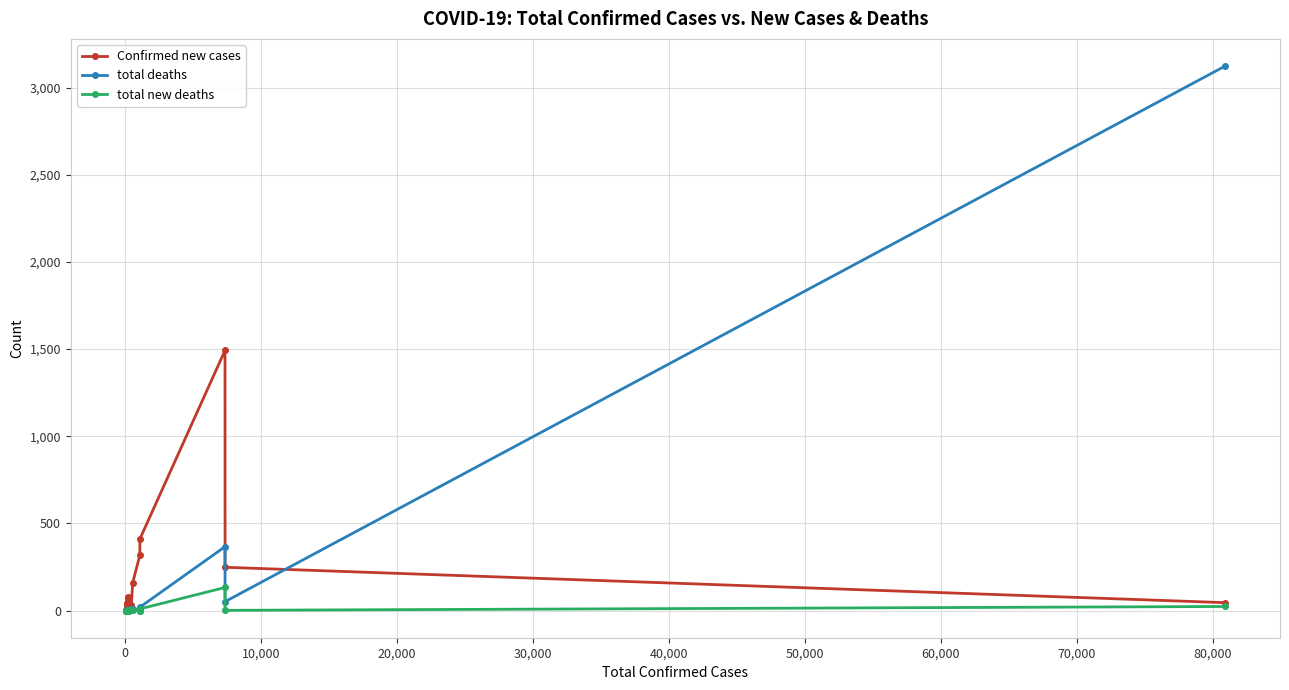

What is the greatest value displayed?

3123